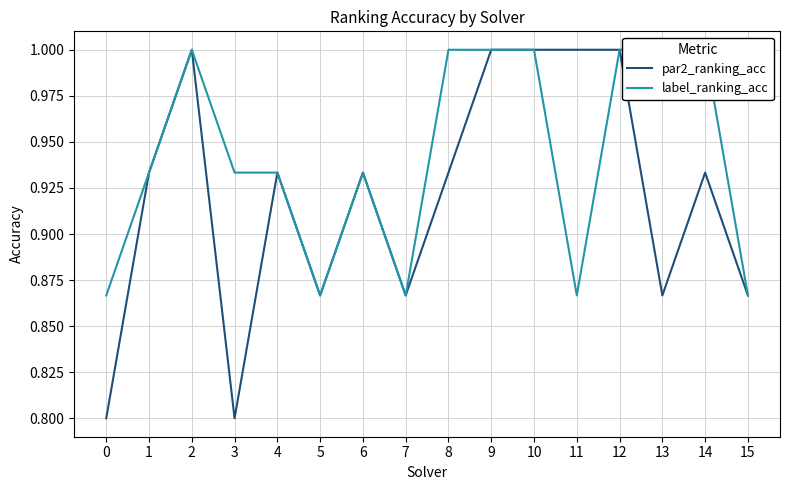

How many par2_ranking_acc values are between 0 and 1?

16